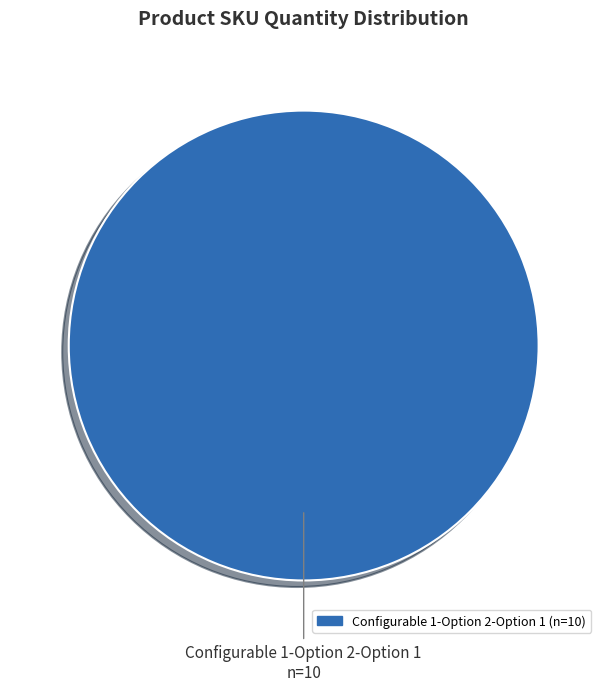

The Configurable 1-Option 2-Option 1 slice represents 85% of the pie. True or false?

False